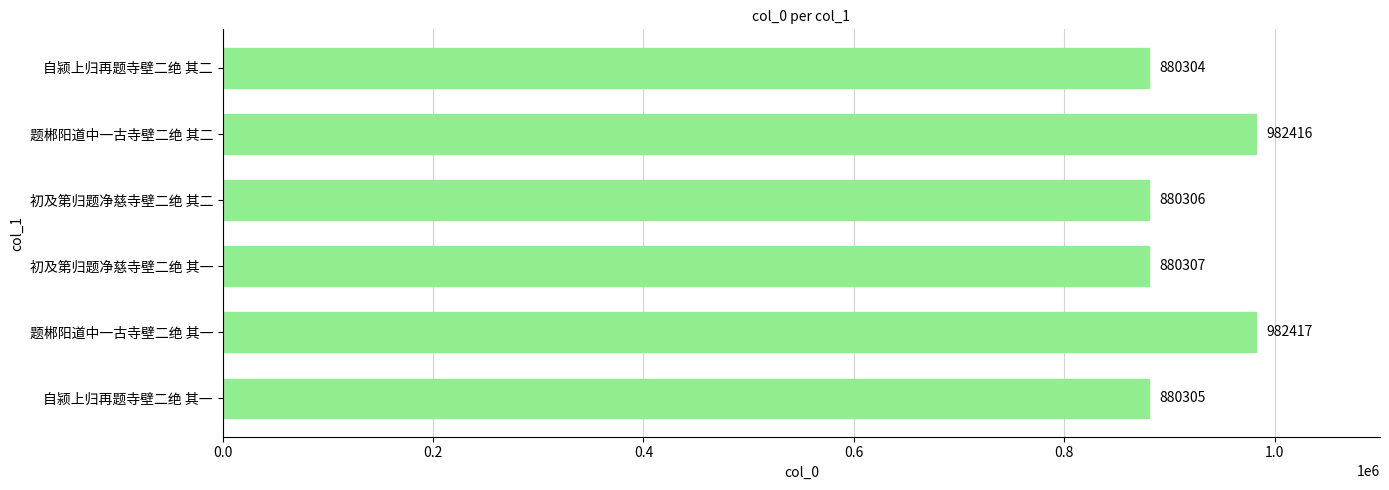

What is the change in value from 题郴阳道中一古寺壁二绝 其二 to 自颍上归再题寺壁二绝 其二?

-102112